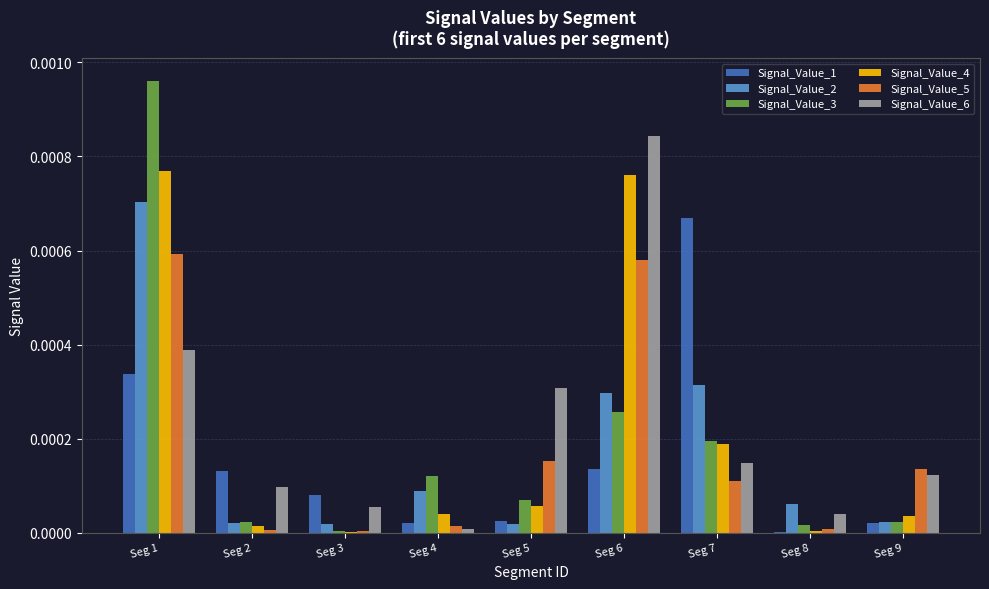

Which series has the largest range (max minus min)?

Signal_Value_3